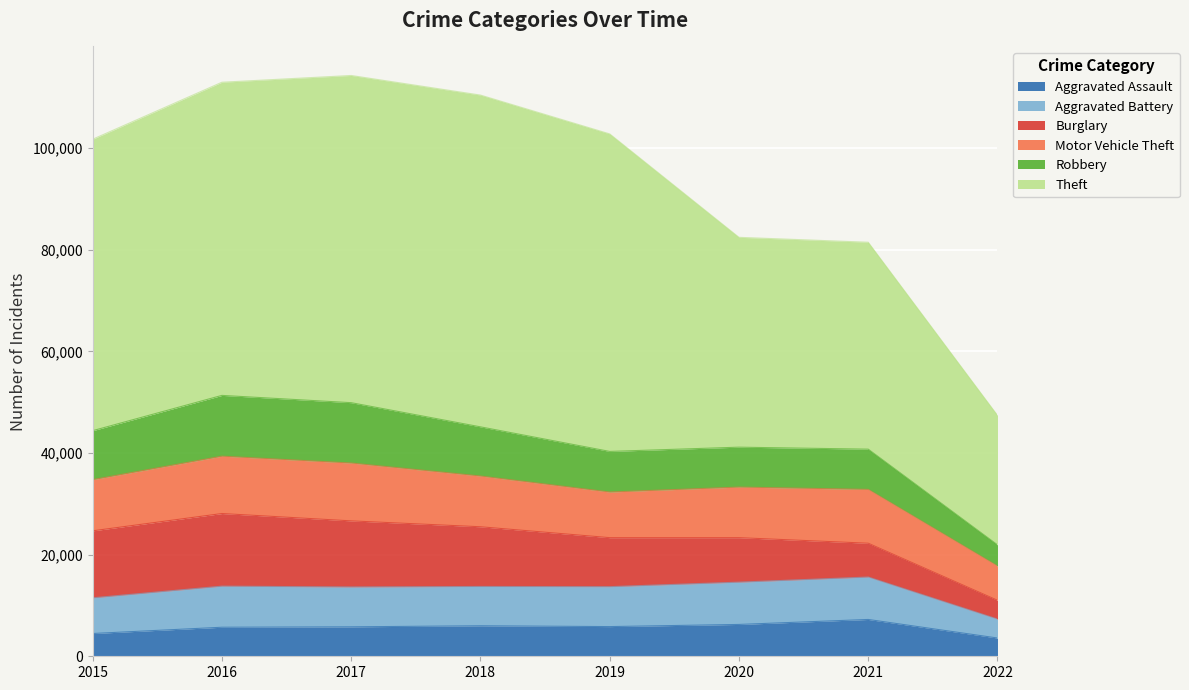

The value of Aggravated Assault at 2022 is 5365. True or false?

False